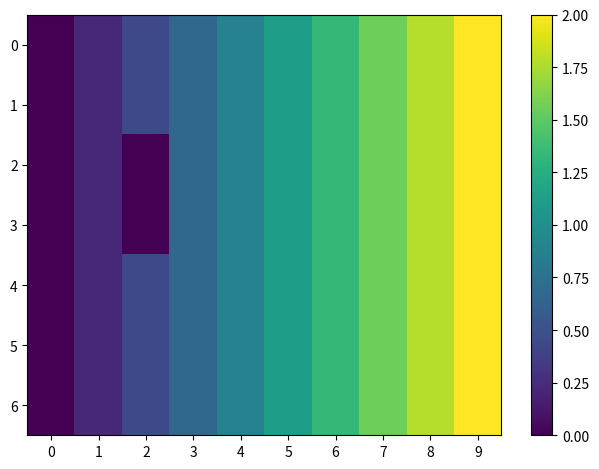

Which label corresponds to the largest value in the chart?

9